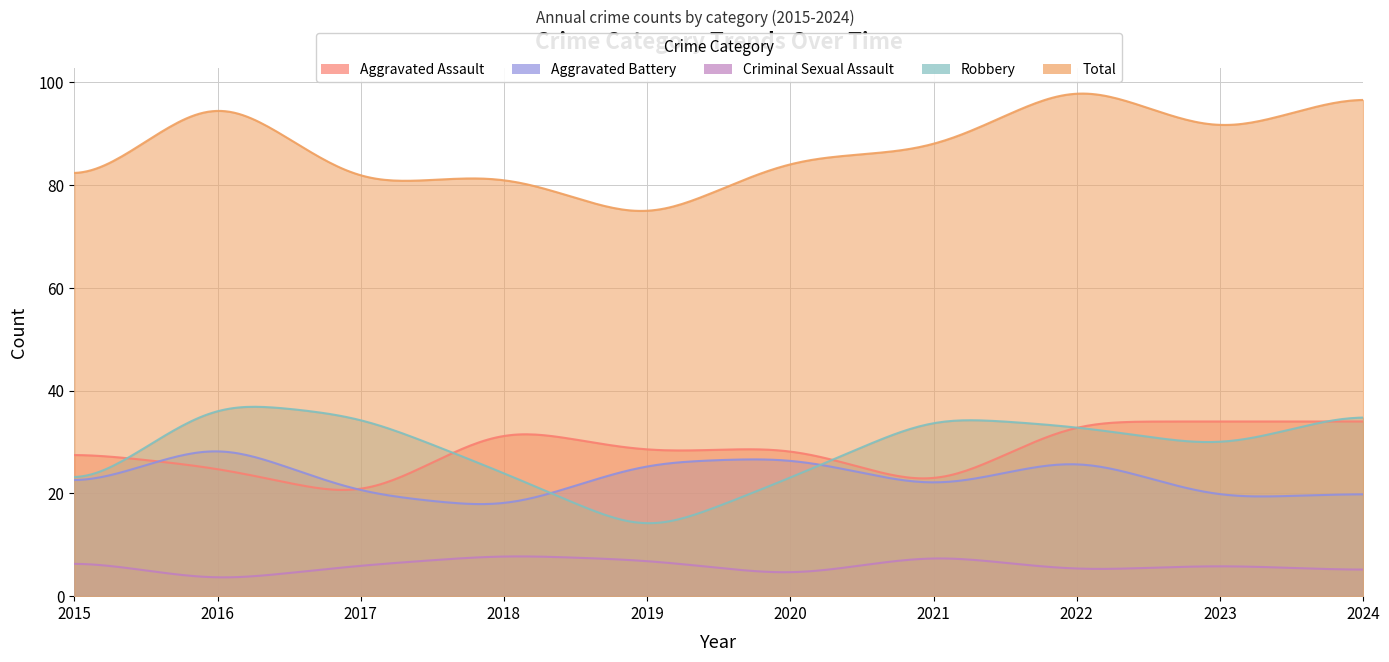

Is it true that Criminal Sexual Assault equals 7 at 2024?

False